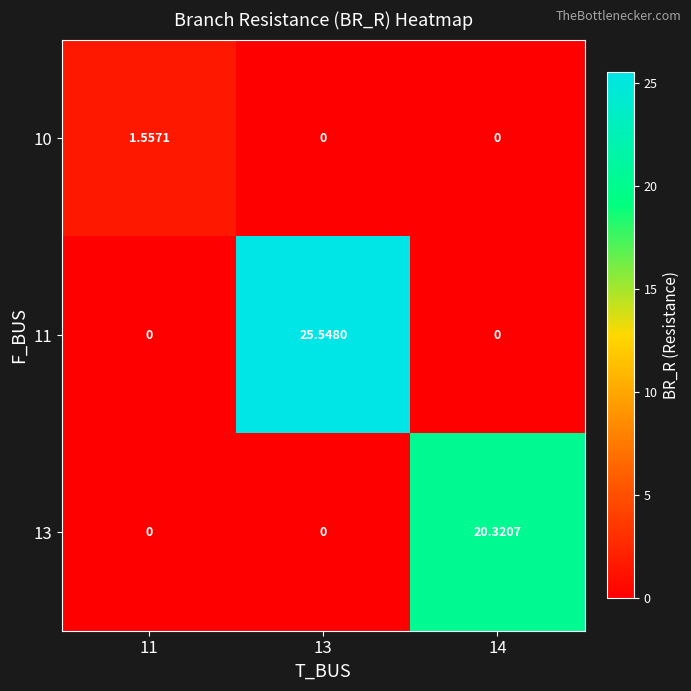

How many values in 13 are above zero?

1